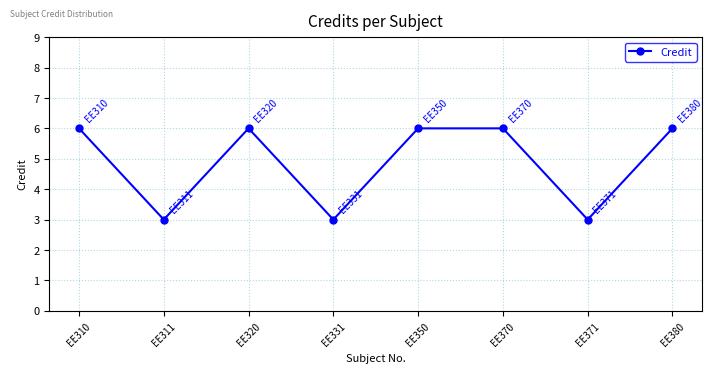

Where is the first local minimum?

EE311